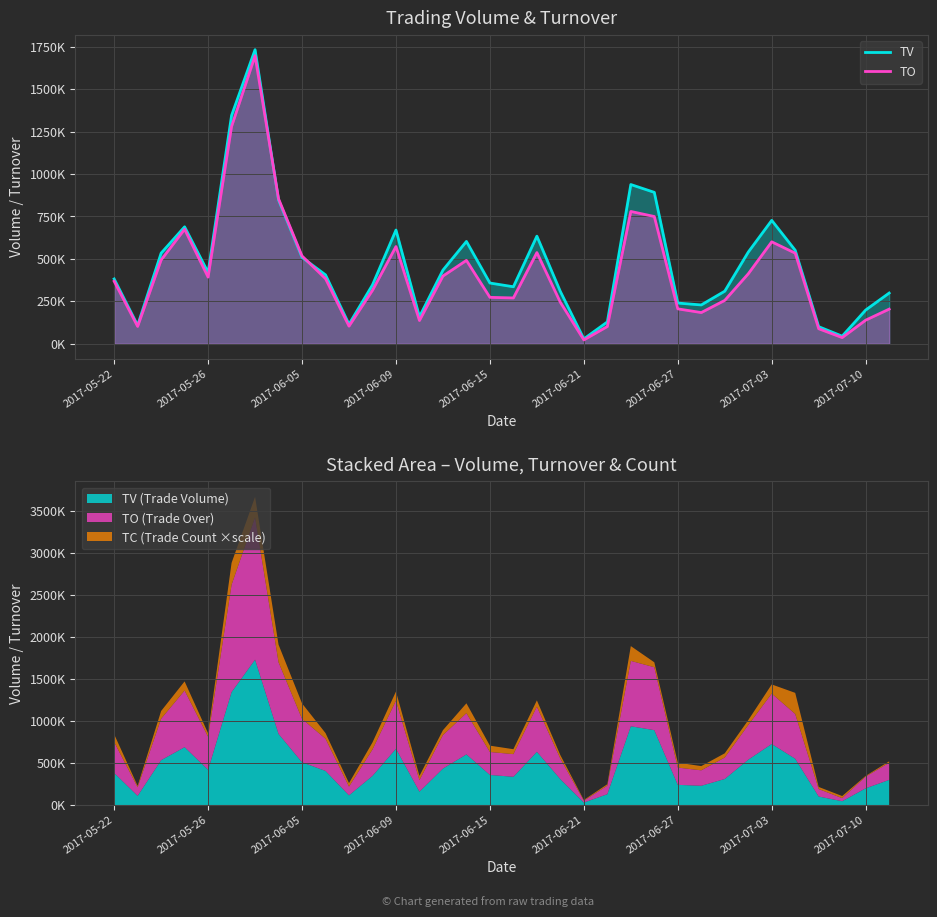

The value of TO at 19 is 344458. True or false?

False